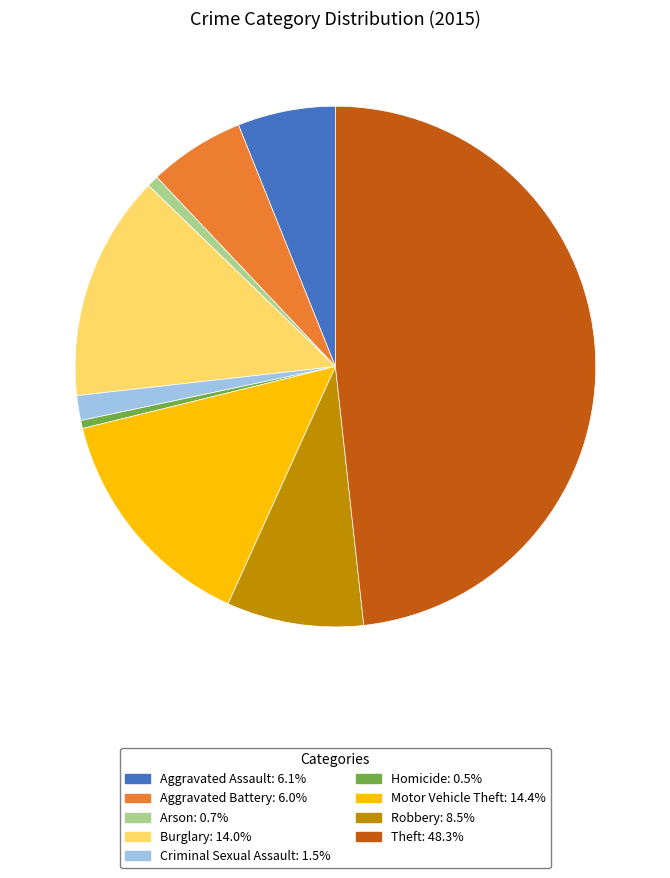

Approximately how many times larger is the value at Arson compared to Aggravated Assault?

0.1